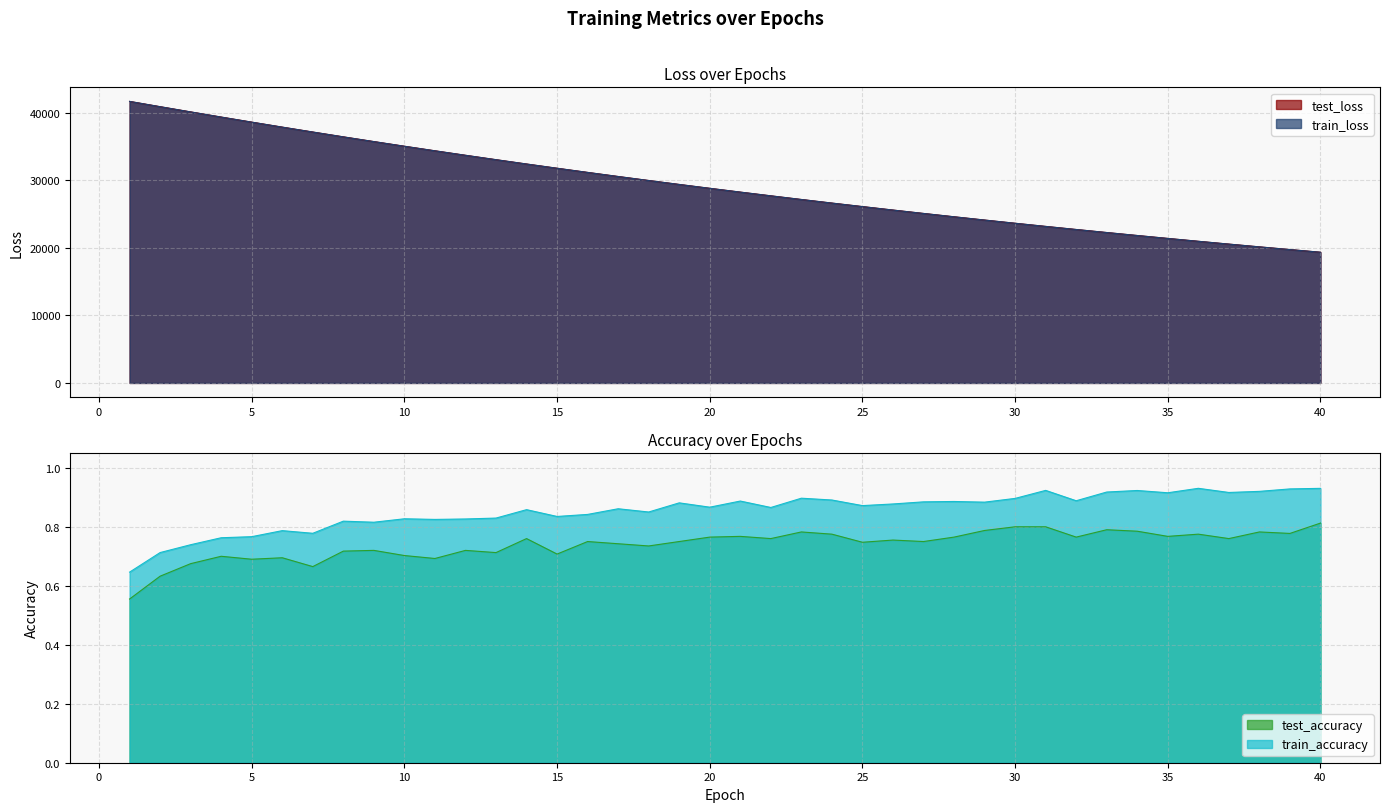

Reading left to right, what are all the values shown in this chart?

test_accuracy: 0.6	0.6	0.7	0.7	0.7	0.7	0.7	0.7	0.7	0.7	0.7	0.7	0.7	0.8	0.7	0.8	0.7	0.7	0.8	0.8	0.8	0.8	0.8	0.8	0.7	0.8	0.8	0.8	0.8	0.8	0.8	0.8	0.8	0.8	0.8	0.8	0.8	0.8	0.8	0.8
train_accuracy: 0.6	0.7	0.7	0.8	0.8	0.8	0.8	0.8	0.8	0.8	0.8	0.8	0.8	0.9	0.8	0.8	0.9	0.9	0.9	0.9	0.9	0.9	0.9	0.9	0.9	0.9	0.9	0.9	0.9	0.9	0.9	0.9	0.9	0.9	0.9	0.9	0.9	0.9	0.9	0.9
test_loss: 41720.0	40936.4	40163.4	39398.4	38647.9	37908.1	37181.9	36466.2	35765.0	35076.2	34400.5	33735.5	33083.3	32442.3	31814.4	31198.0	30592.2	29998.1	29413.5	28841.1	28278.3	27727.2	27184.5	26652.7	26131.5	25618.9	25116.0	24622.0	24137.6	23661.6	23194.8	22737.7	22287.6	21846.6	21414.0	20988.8	20572.1	20162.8	19761.2	19367.4
train_loss: 41720.4	40935.2	40162.7	39396.5	38646.4	37905.8	37179.7	36464.2	35763.0	35074.1	34398.1	33733.9	33081.4	32440.4	31812.3	31195.7	30589.7	29995.9	29411.6	28839.4	28276.7	27725.4	27182.8	26651.0	26129.4	25616.8	25113.9	24620.4	24135.8	23660.4	23193.5	22736.0	22286.2	21845.2	21412.4	20987.5	20570.7	20161.6	19760.1	19366.1